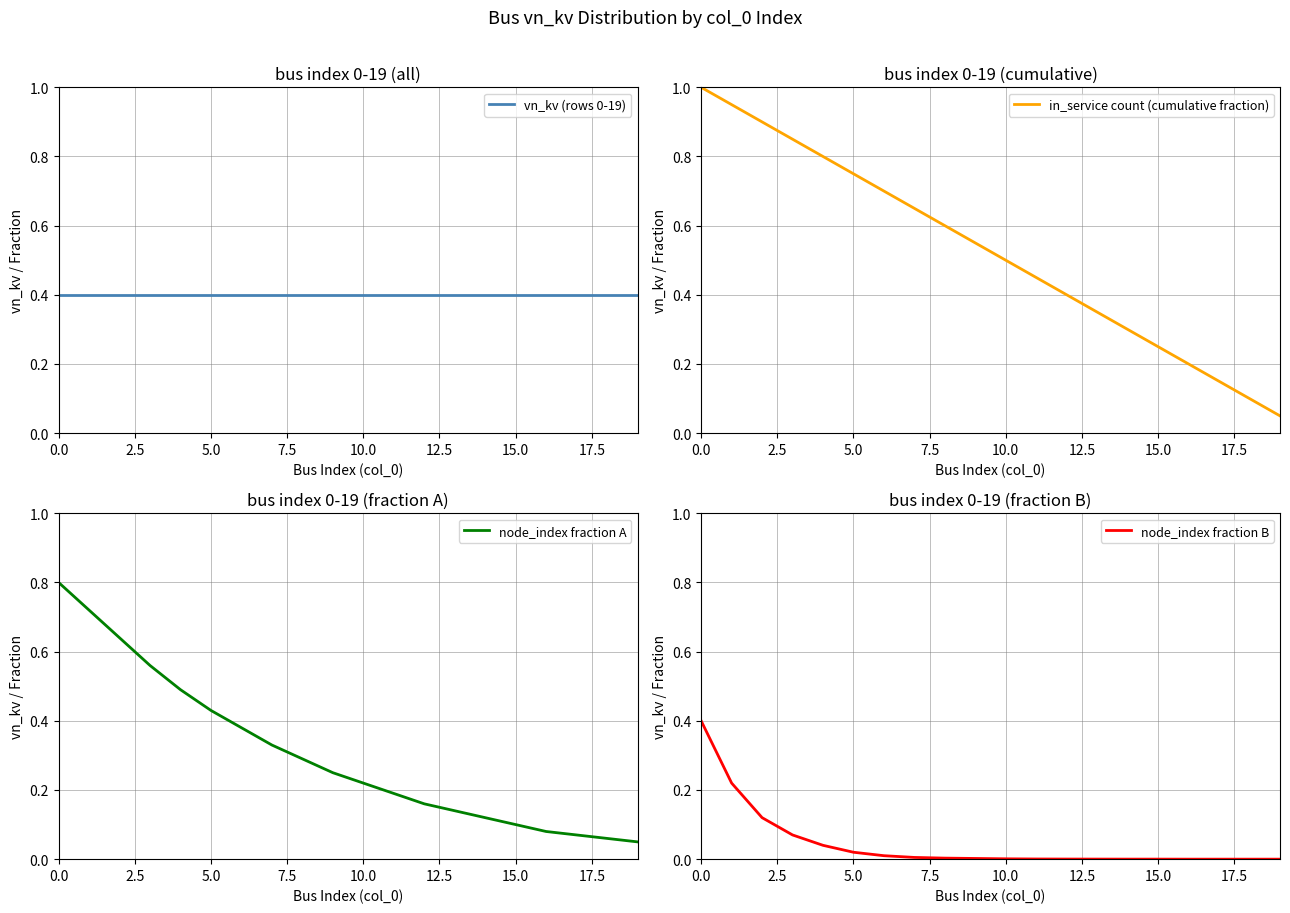

How many categories are shown in the chart?

20